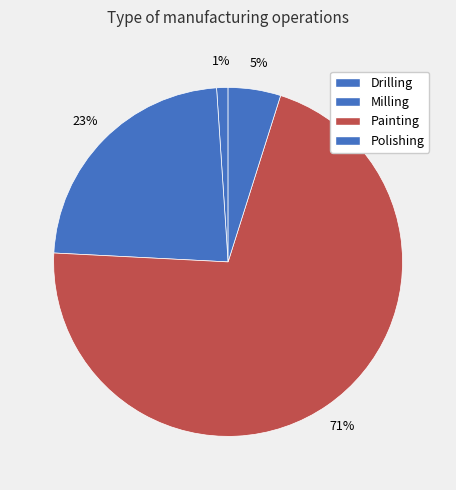

Is Painting the majority of the pie?

Yes